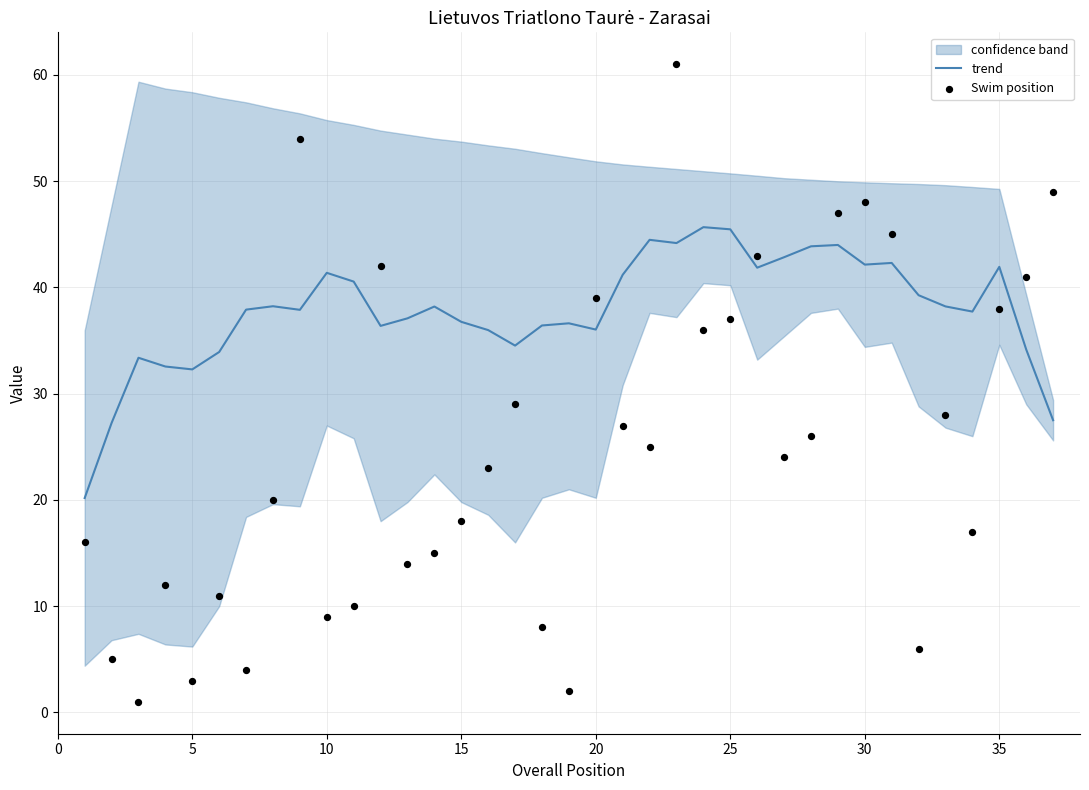

What is the minimum value for trend?

20.2